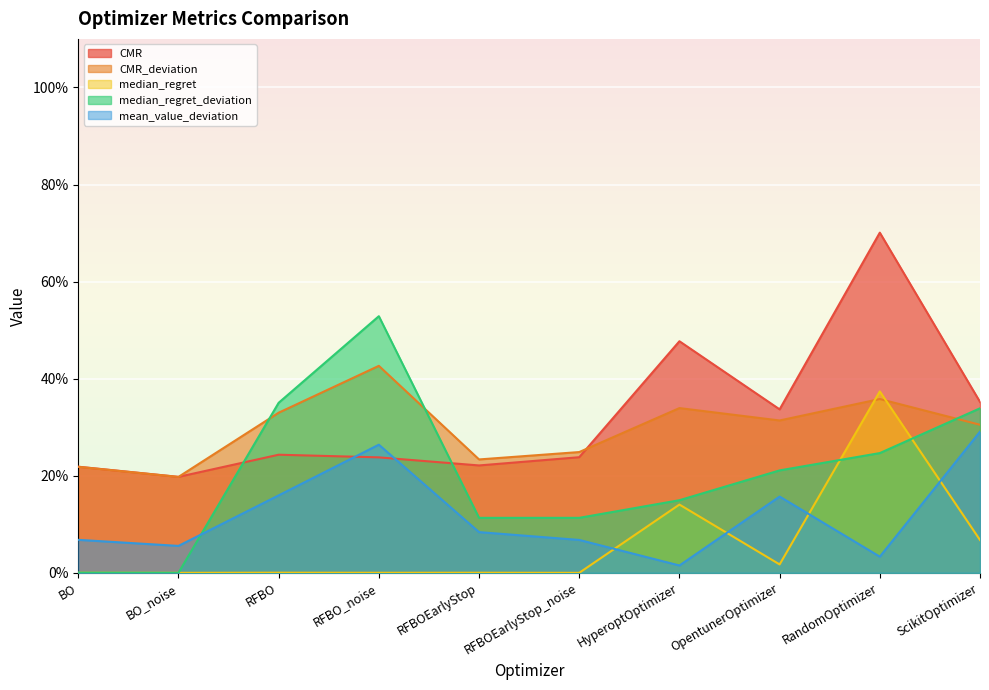

At which category does CMR_deviation reach its first local peak?

RFBO_noise